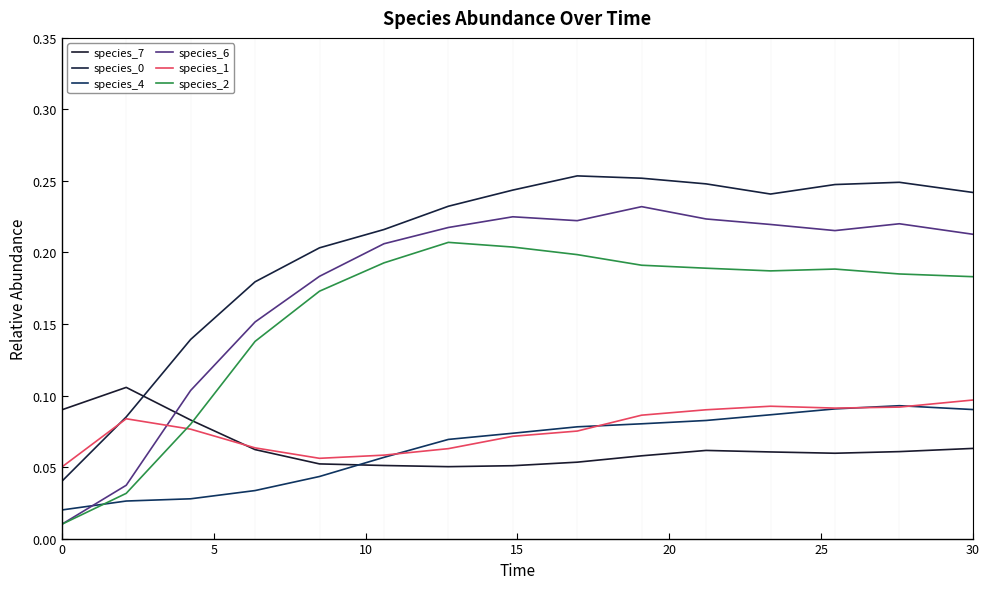

True or false: species_0 and species_2 intersect in this chart.

False